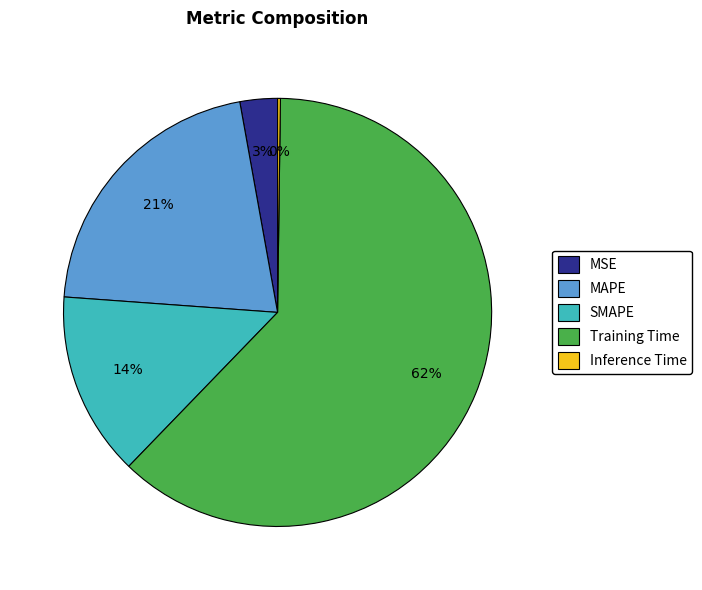

True or false: SMAPE accounts for 14% of the total.

True